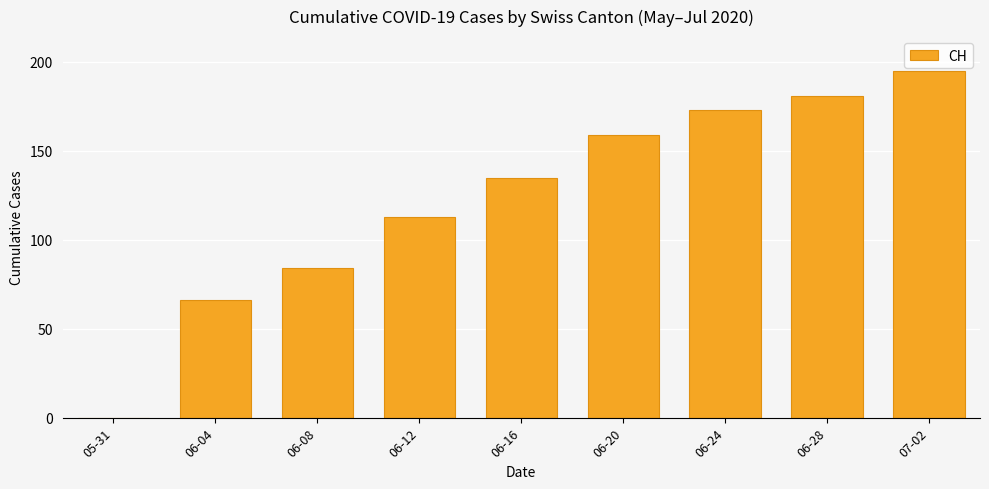

How many data points does each series have?

9